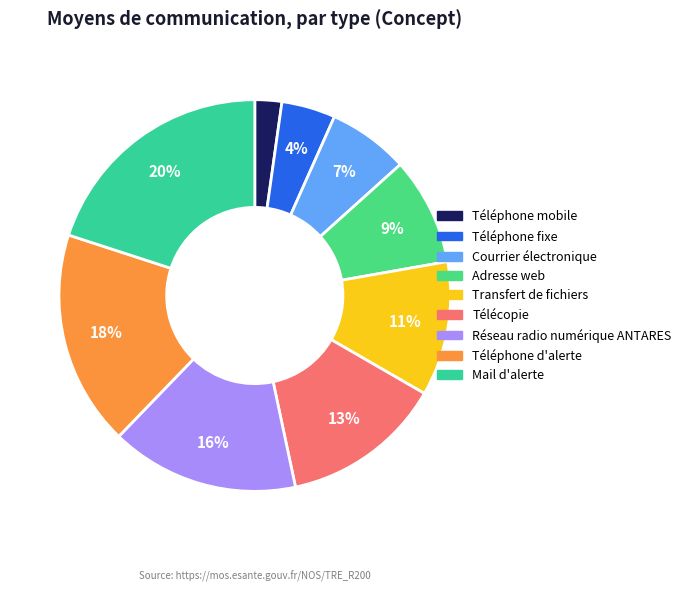

To the nearest percent, what is the combined percentage of Téléphone d'alerte and Mail d'alerte?

38%